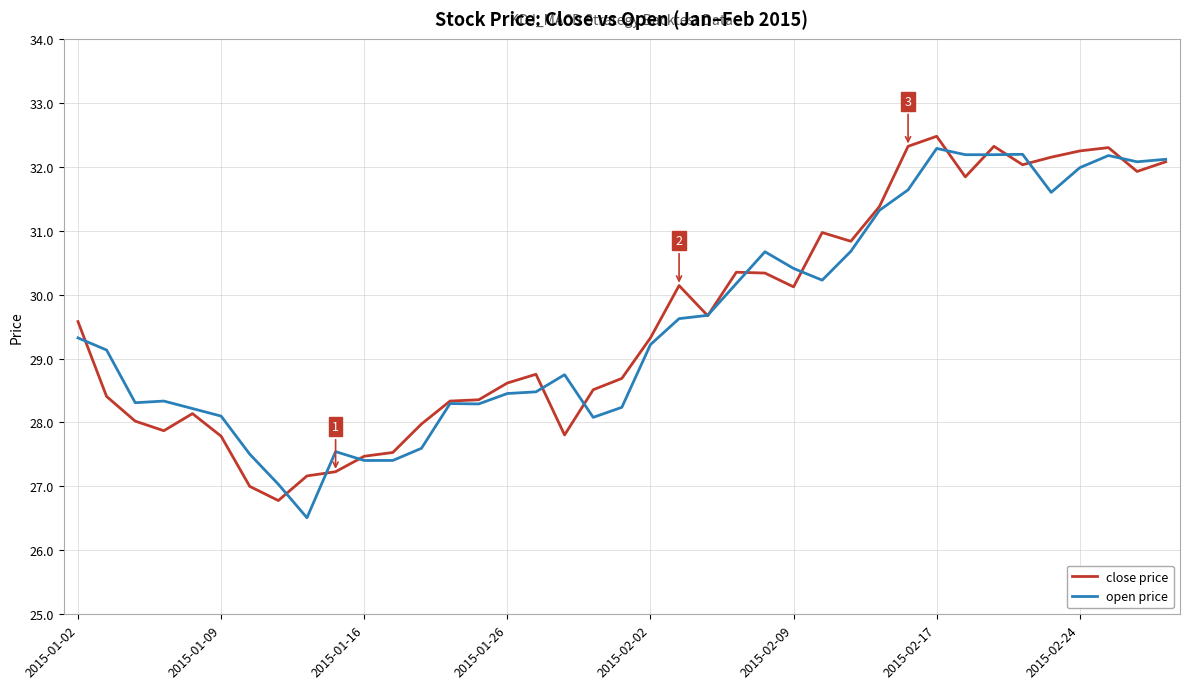

What is the lowest value of the open price series?

26.5